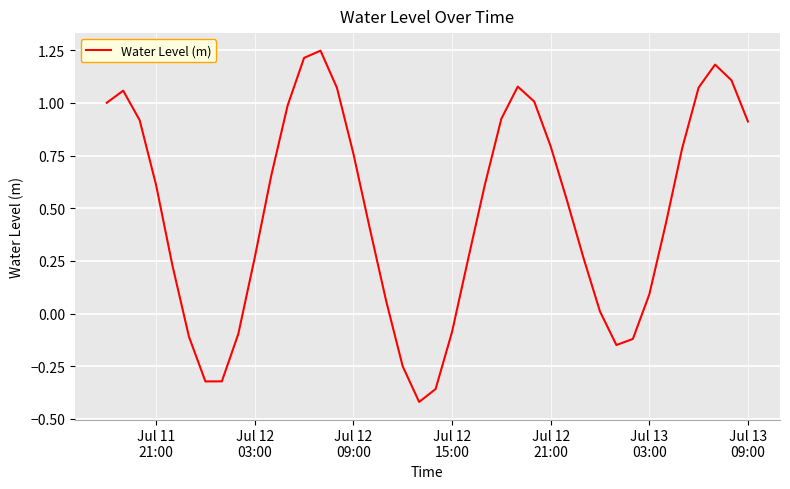

What is the difference between the maximum and minimum values?

1.7